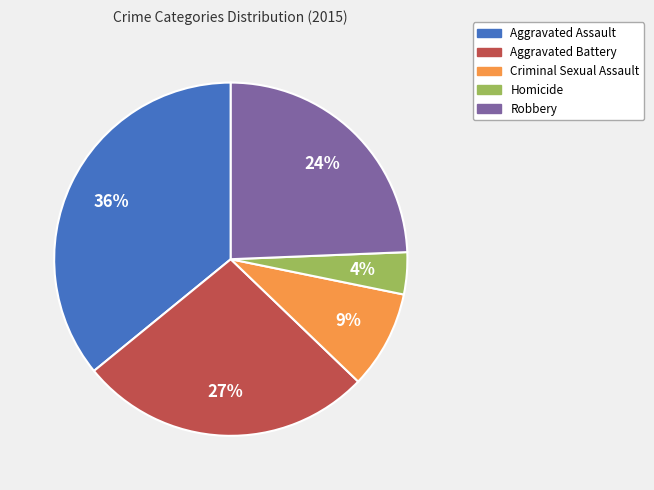

True or false: Robbery accounts for 24% of the total.

True